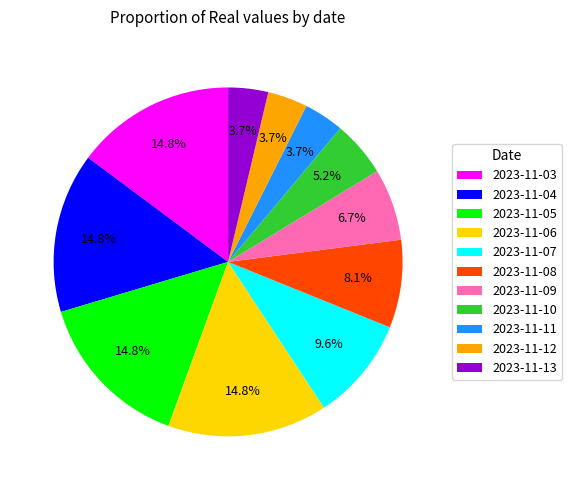

To the nearest percent, what is the difference between the 2023-11-03 and 2023-11-10 slice percentages?

10%